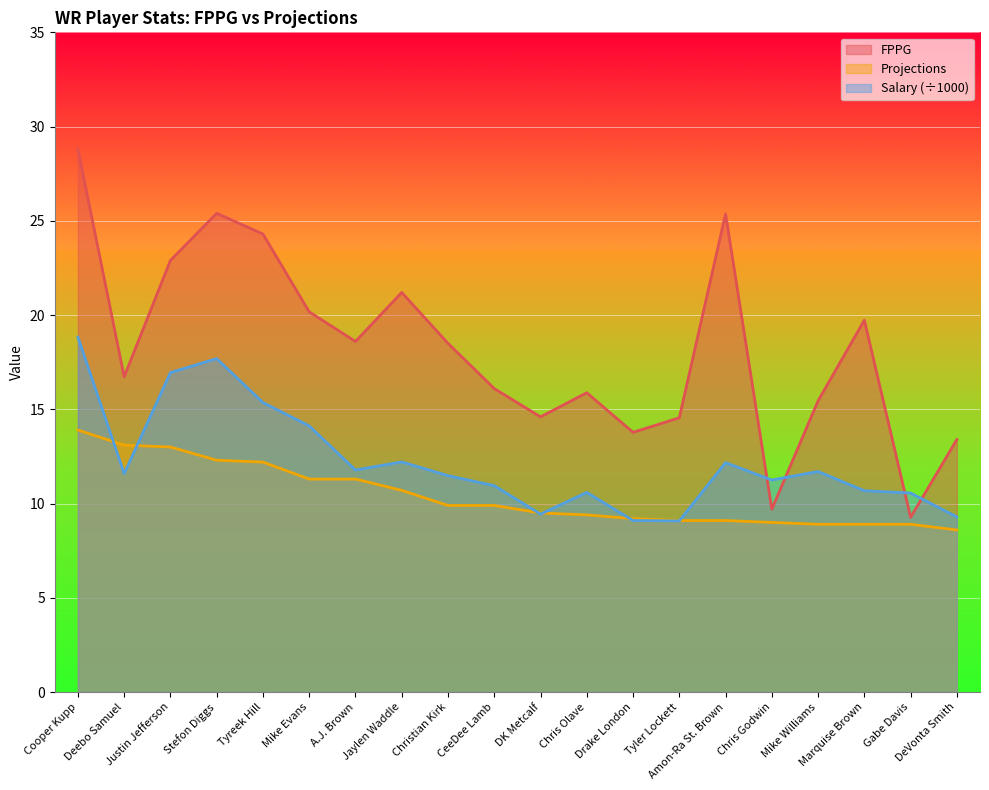

What is the maximum value for Projections?

13.9